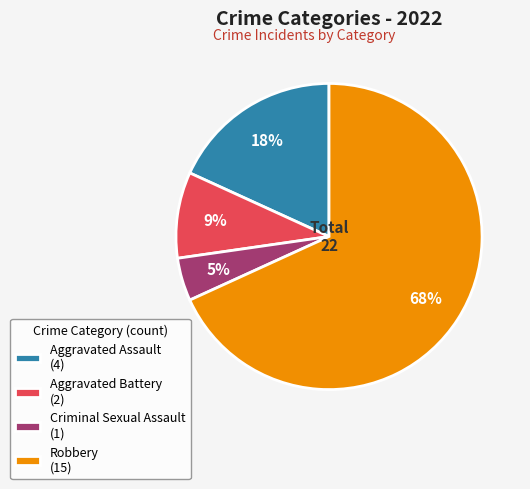

Between Criminal Sexual Assault (1) and Robbery (15), which is larger?

Robbery (15)